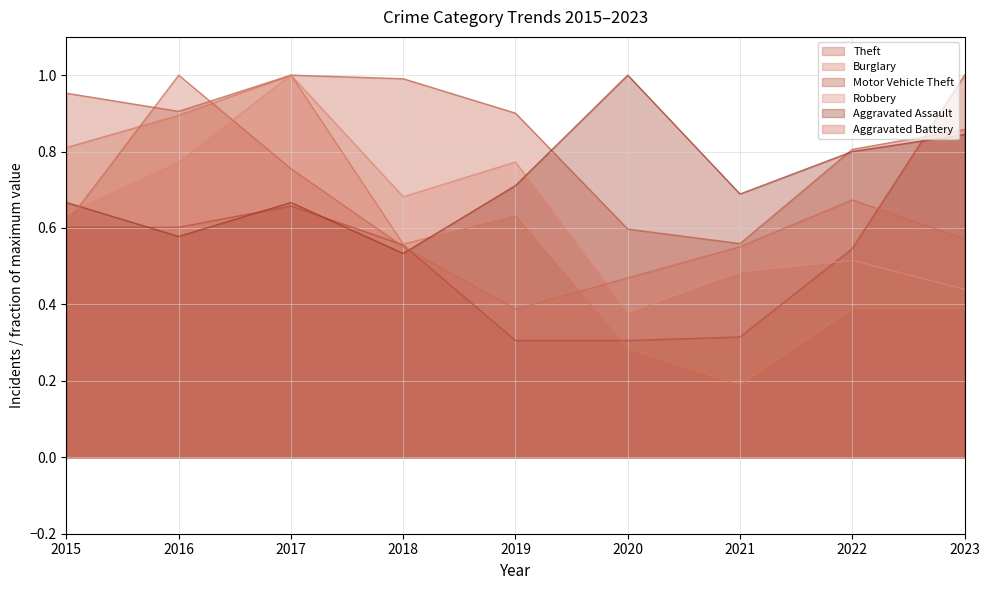

At how many categories does at least one series exceed 0?

9